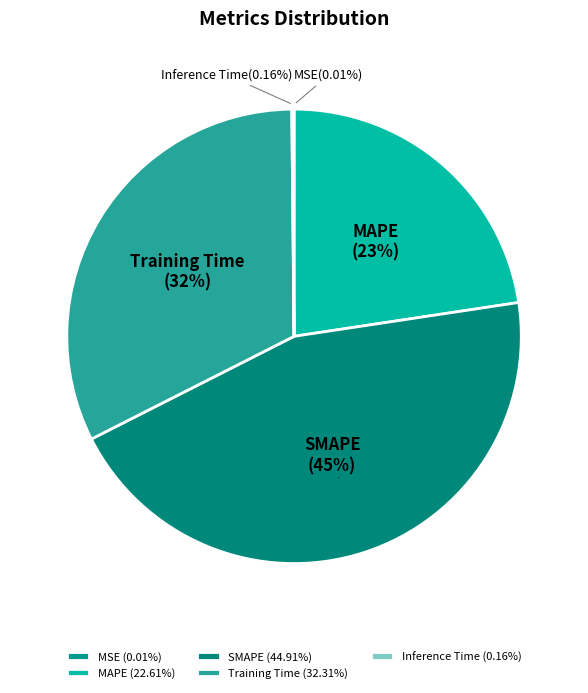

True or false: MAPE accounts for 23% of the total.

True